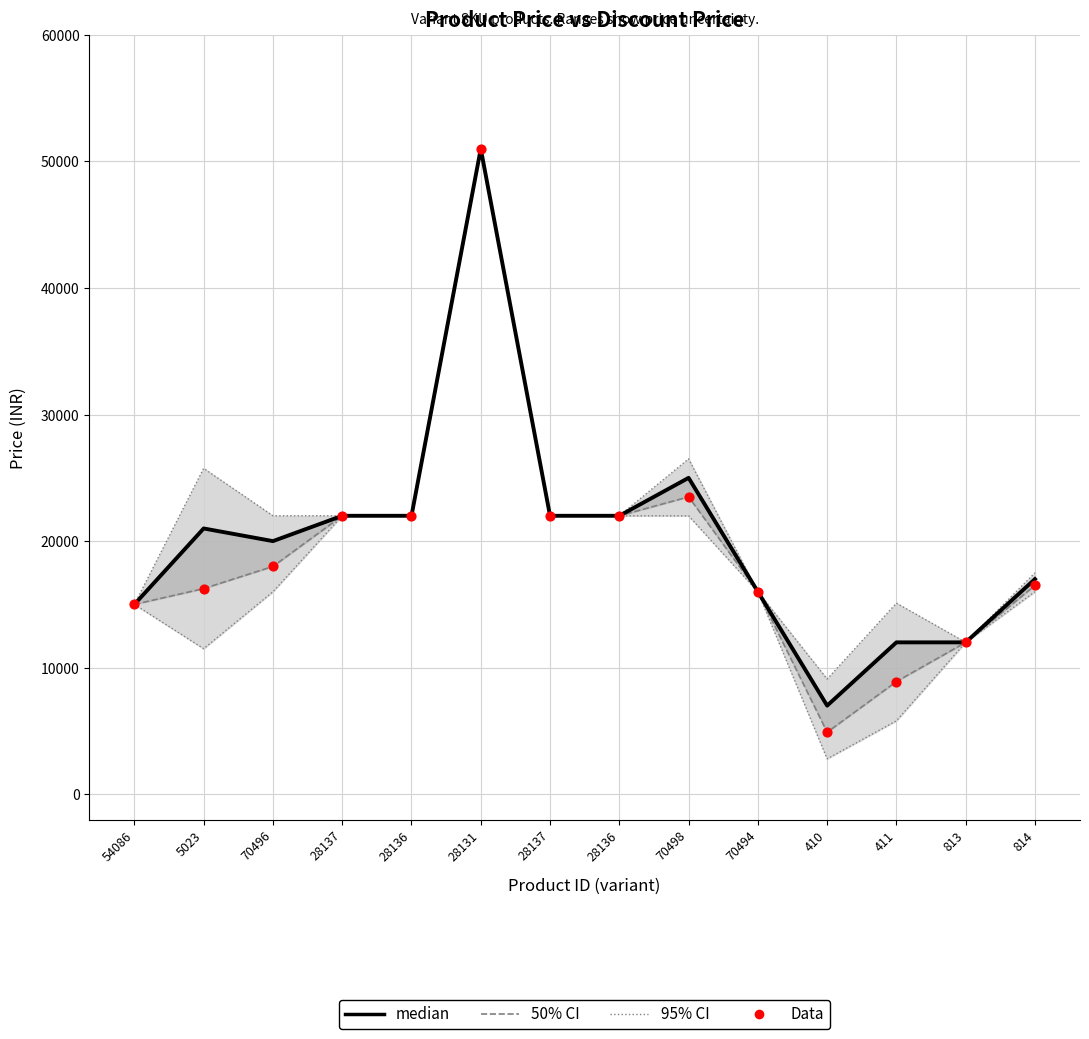

What are all the series names shown in the legend?

95% CI, 50% CI, median, Data